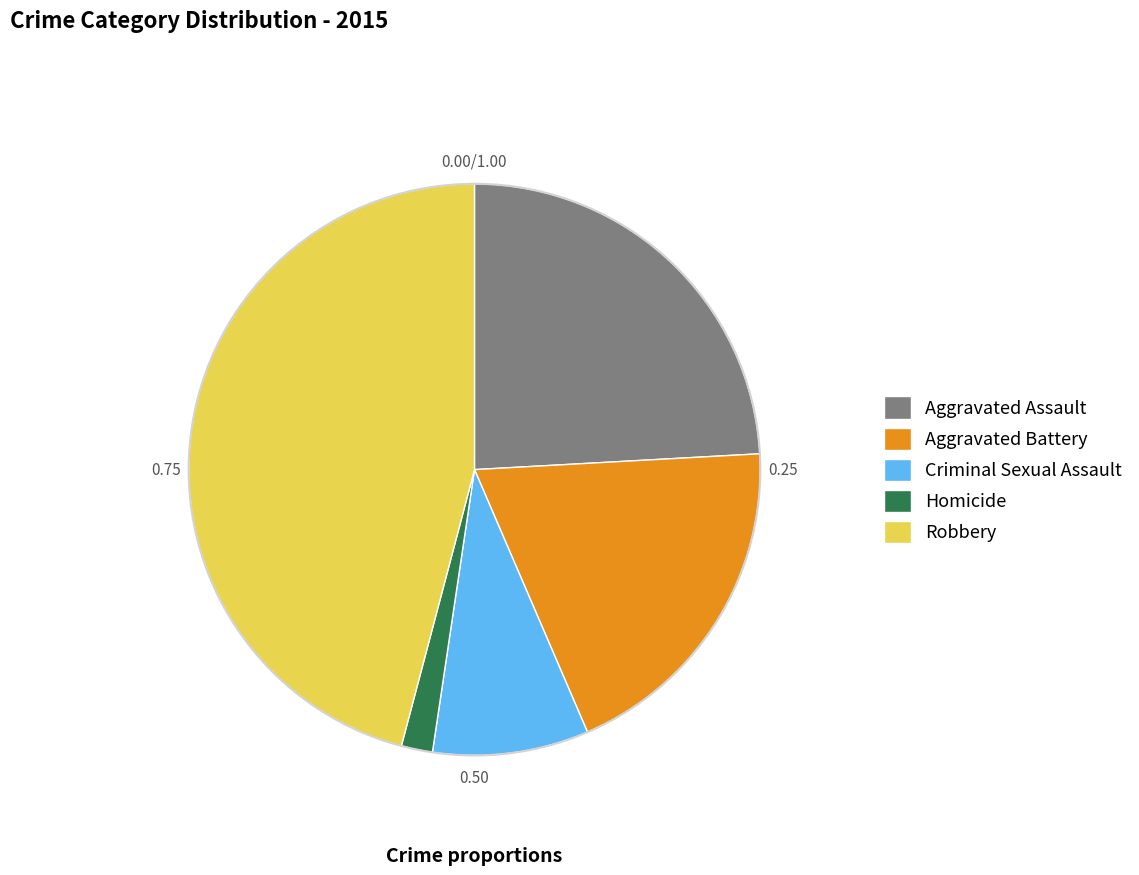

Combined, do Aggravated Battery and Homicide account for over 50%?

No